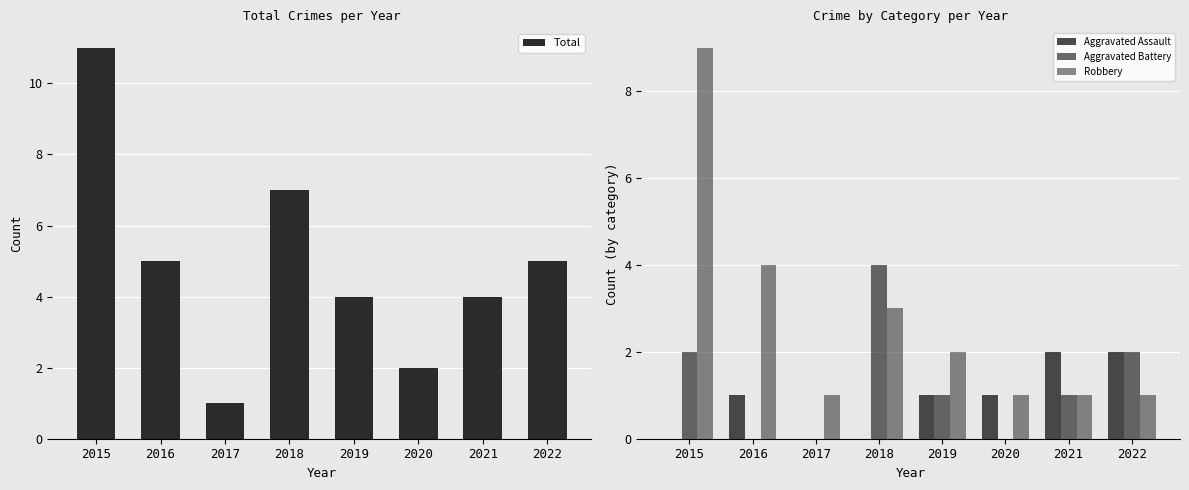

Reading right to left, transcribe all the data shown in this chart.

Total: 5	4	2	4	7	1	5	11
Aggravated Assault: 2	2	1	1	0	0	1	0
Aggravated Battery: 2	1	0	1	4	0	0	2
Robbery: 1	1	1	2	3	1	4	9